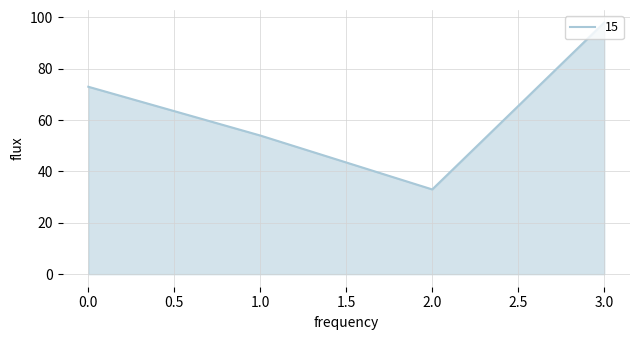

Approximately how many times larger is the value at 3.0 compared to 1.0?

1.8